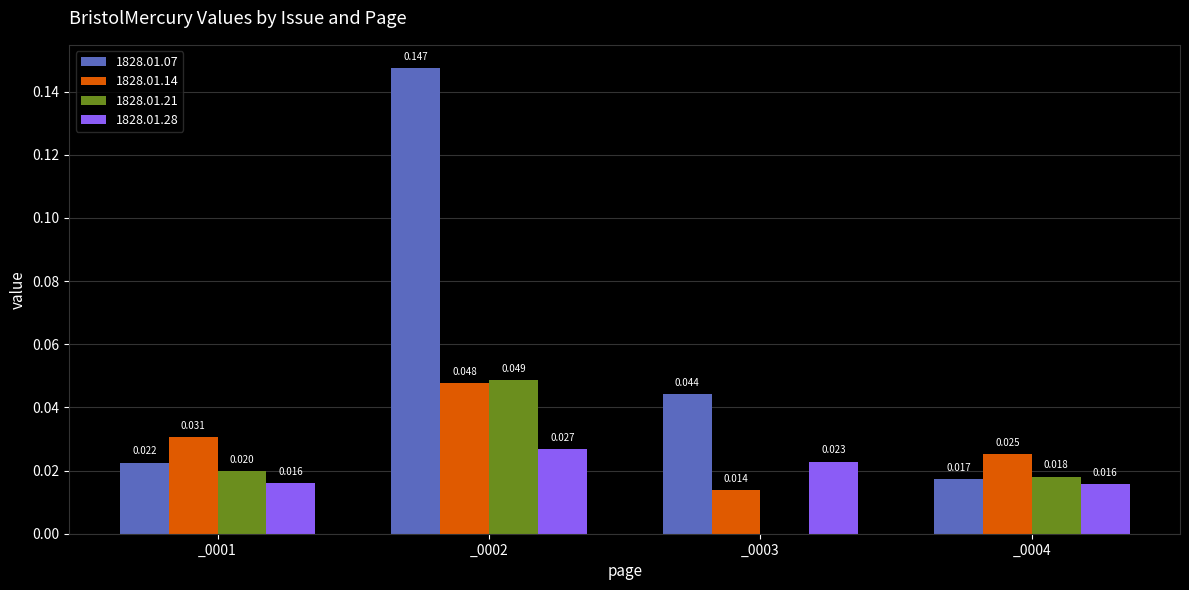

Which series has the widest spread of values?

1828.01.07